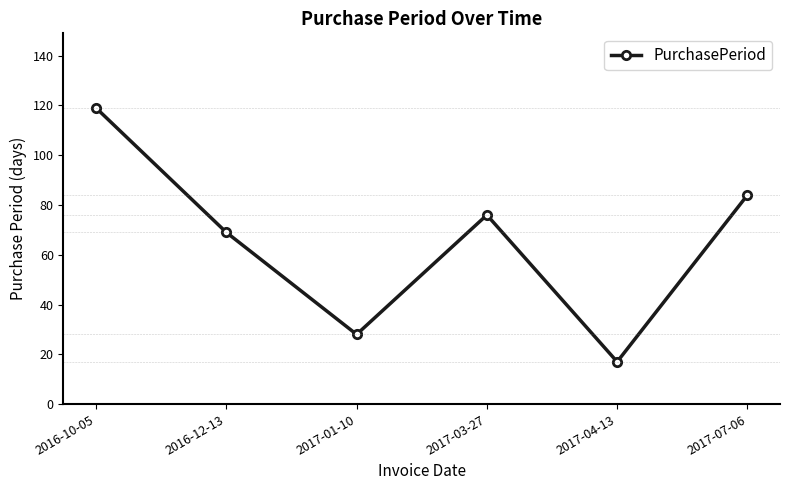

What is the change in value from 2017-03-27 to 2017-07-06?

+8